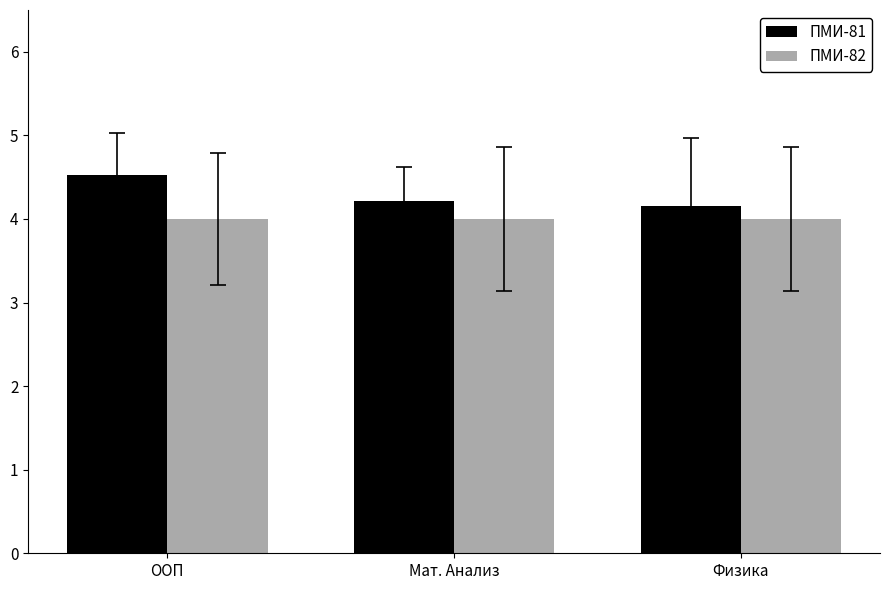

Reading left to right, transcribe all the data shown in this chart.

ПМИ-81: ООП=4.5	Мат. Анализ=4.2	Физика=4.2
ПМИ-82: ООП=4.0	Мат. Анализ=4.0	Физика=4.0